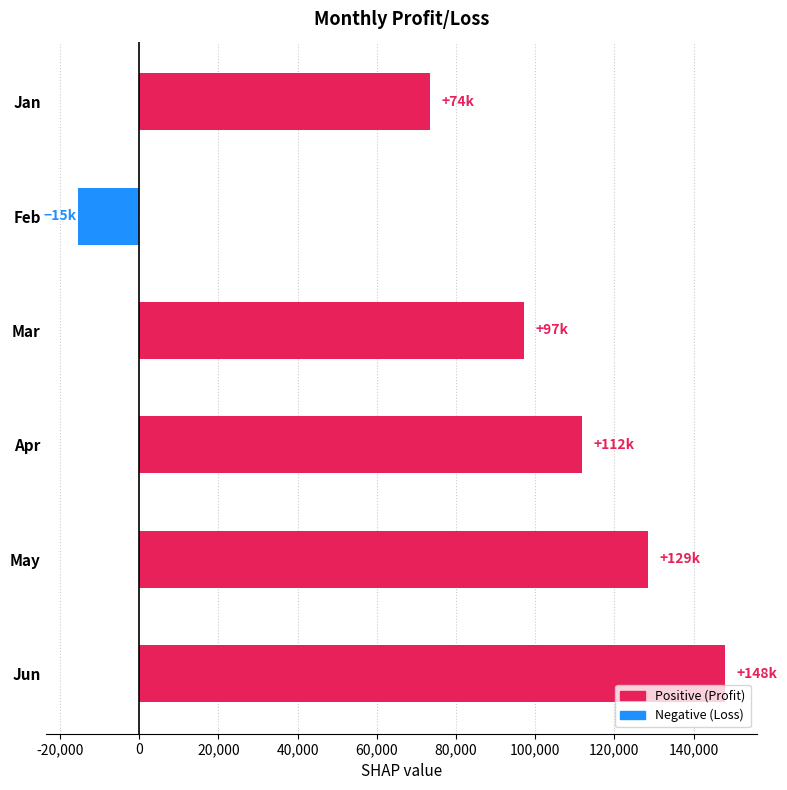

What is the value of the 3rd bar from the top?

97203.8